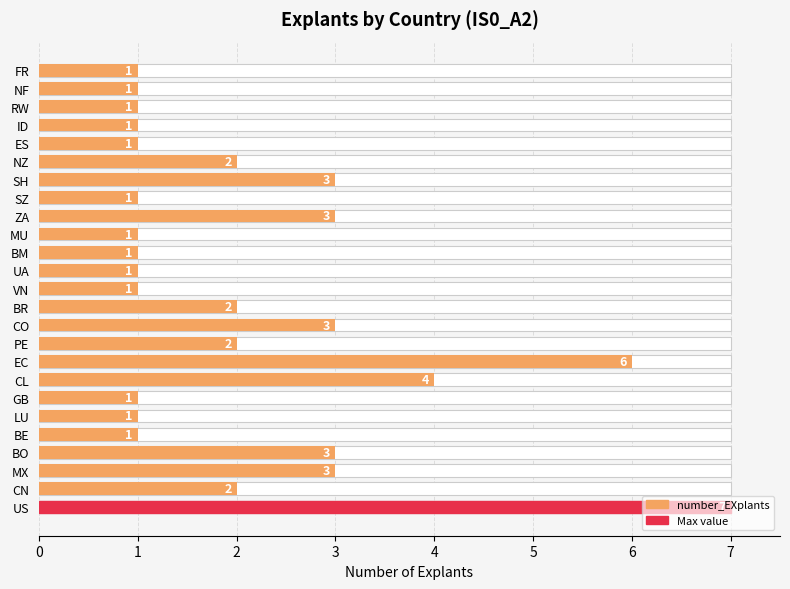

What is the value of the 22nd bar from the left?

1